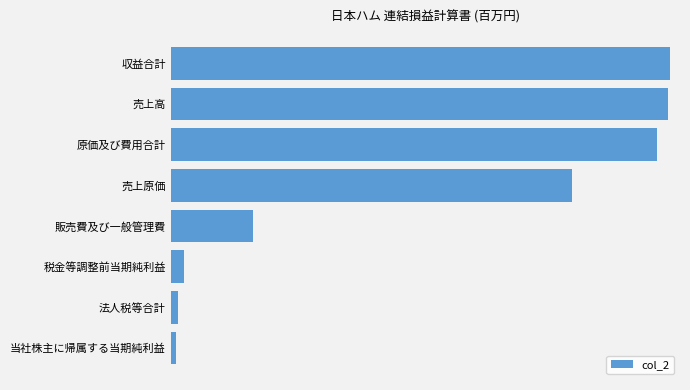

Does the chart contain any negative values?

No